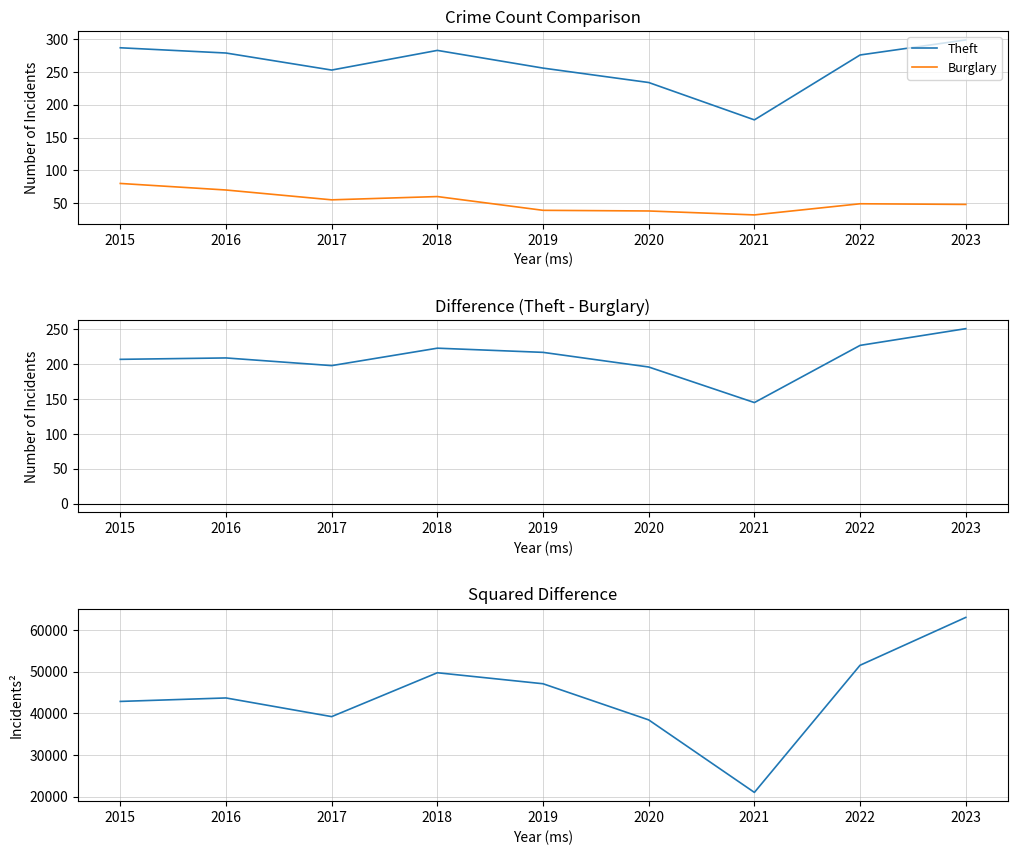

How many data points in Theft - Burglary Difference are above 209?

4